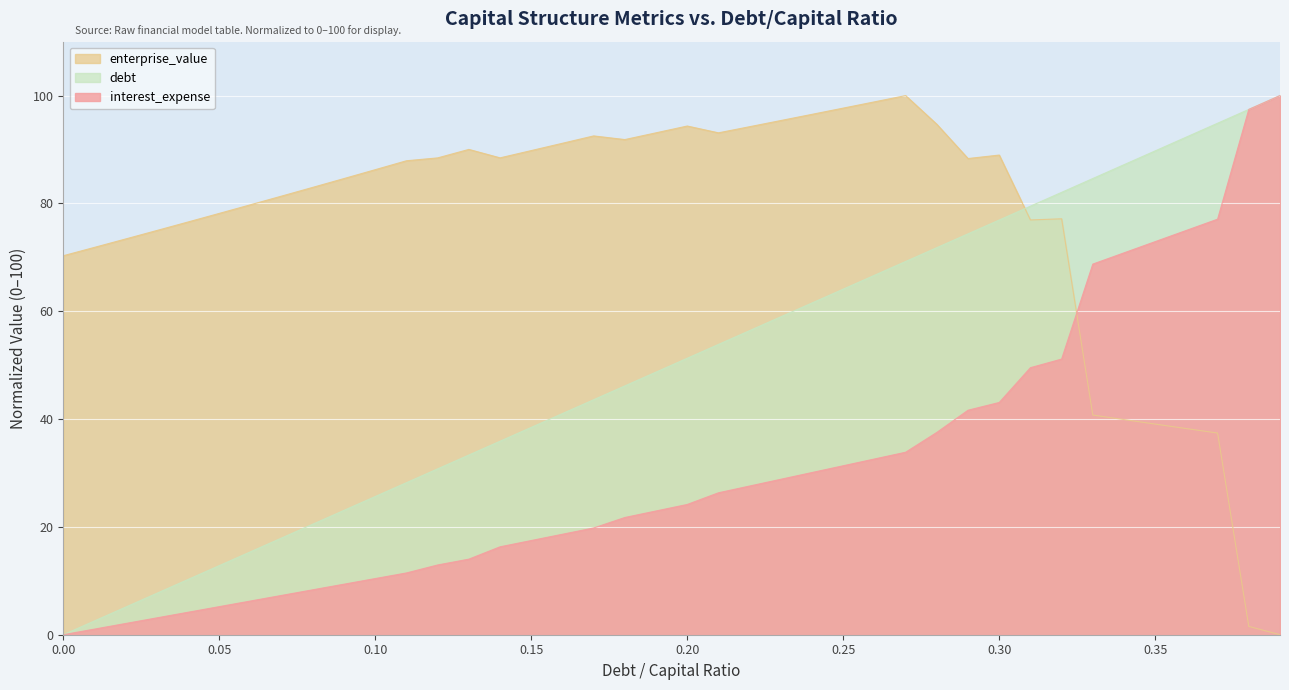

Rank the categories by enterprise_value value from lowest to highest.

0.39, 0.38, 0.37, 0.36, 0.35, 0.34, 0.33, 0.0, 0.01, 0.02, 0.03, 0.04, 0.31, 0.32, 0.05, 0.06, 0.07, 0.08, 0.09, 0.1, 0.11, 0.29, 0.12, 0.14, 0.3, 0.15, 0.13, 0.16, 0.18, 0.17, 0.21, 0.19, 0.22, 0.2, 0.28, 0.23, 0.24, 0.25, 0.26, 0.27